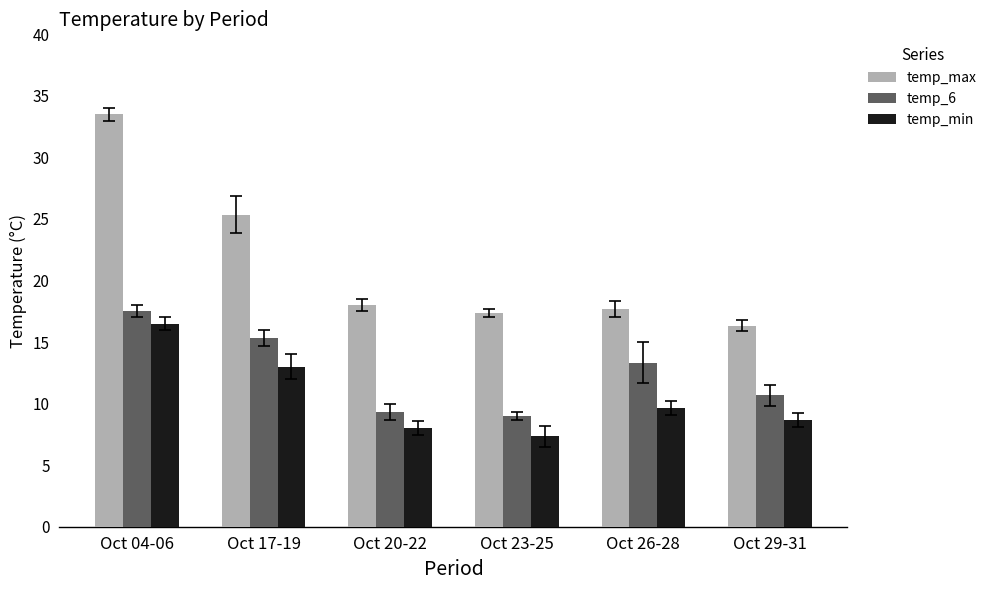

Is the value of temp_min at Oct 29-31 greater than the value of temp_6 at Oct 26-28?

No